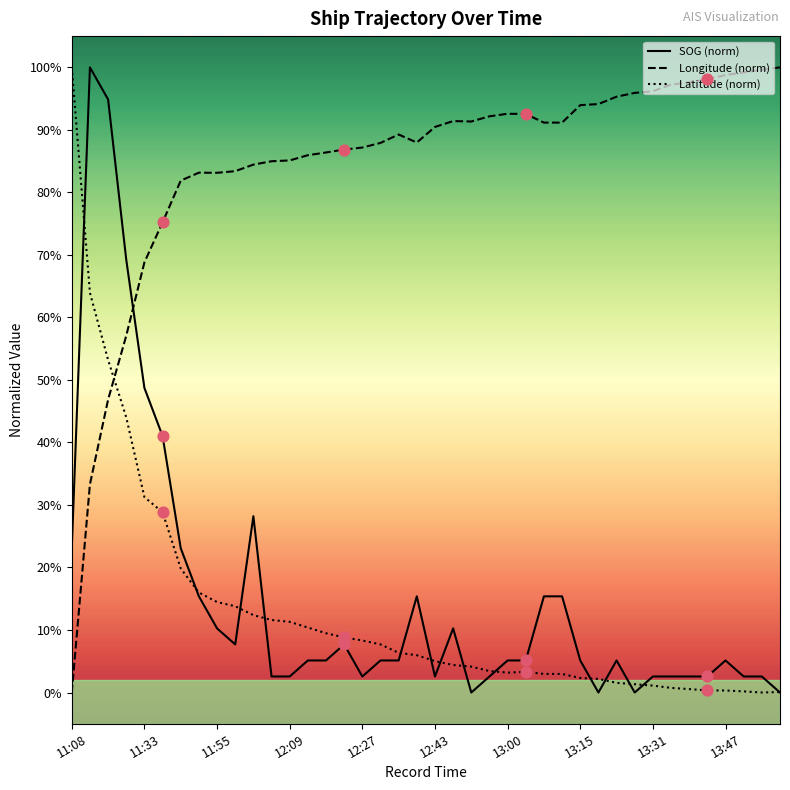

At how many categories does at least one series exceed 0?

40